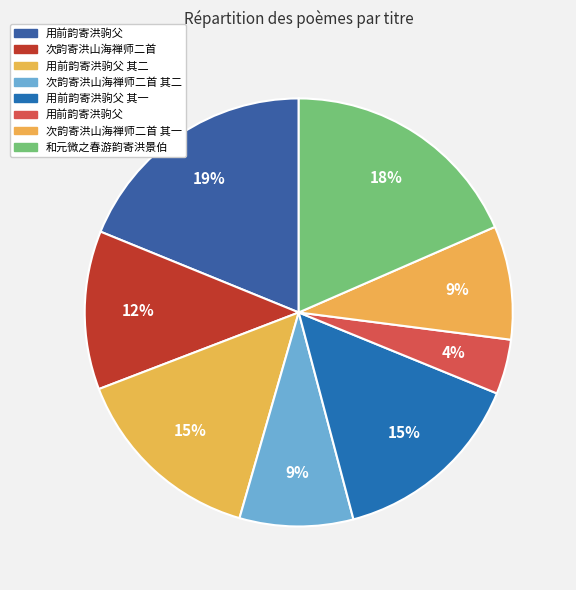

How many slices are in this pie chart?

8